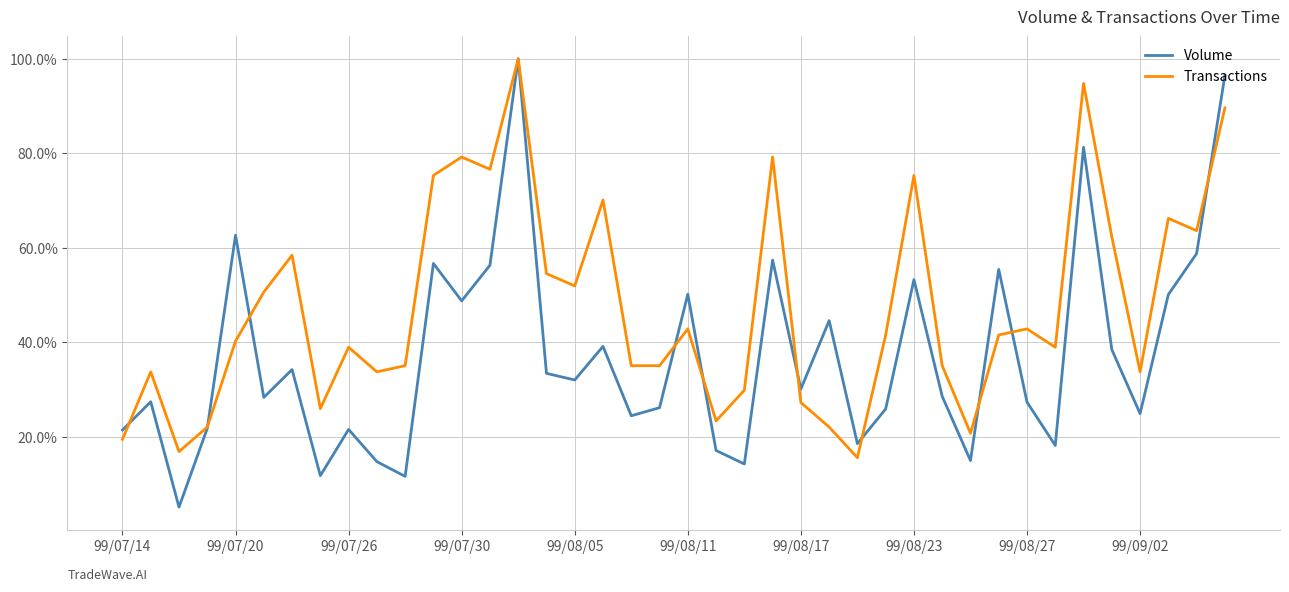

Which series has the largest range (max minus min)?

Volume